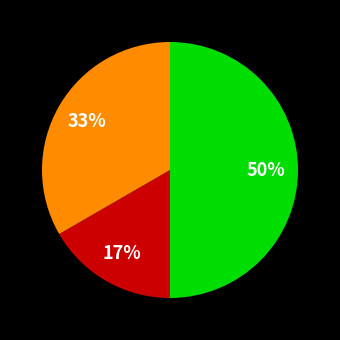

To the nearest percent, what is the average slice percentage?

33%